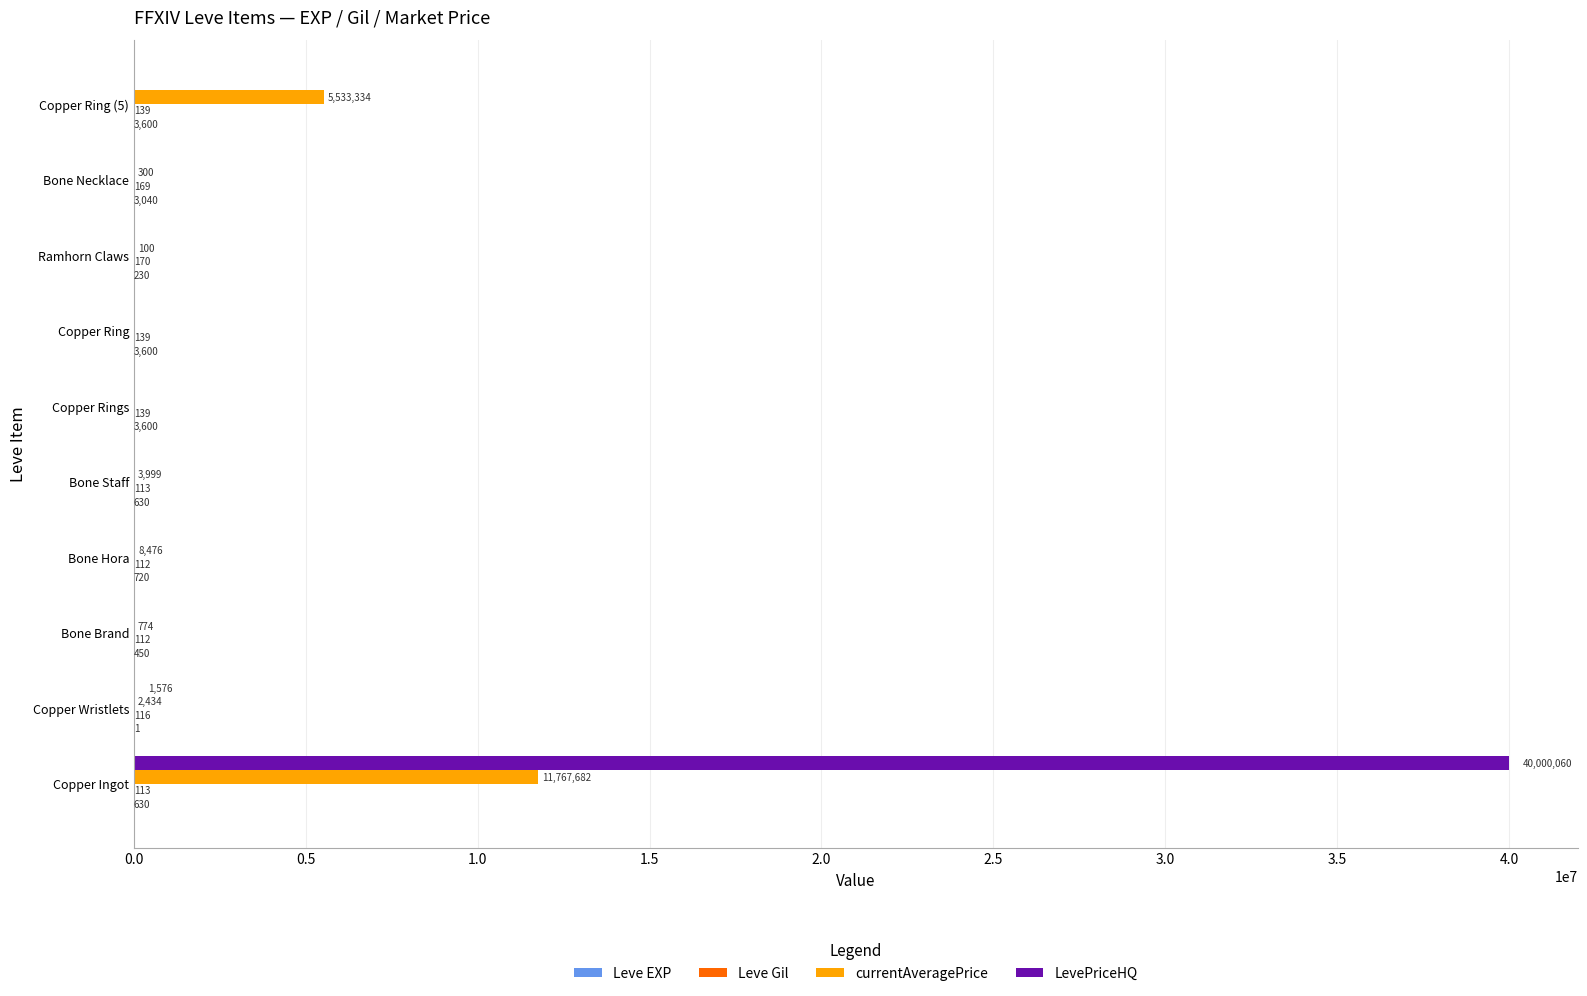

How many series are shown in this chart?

4